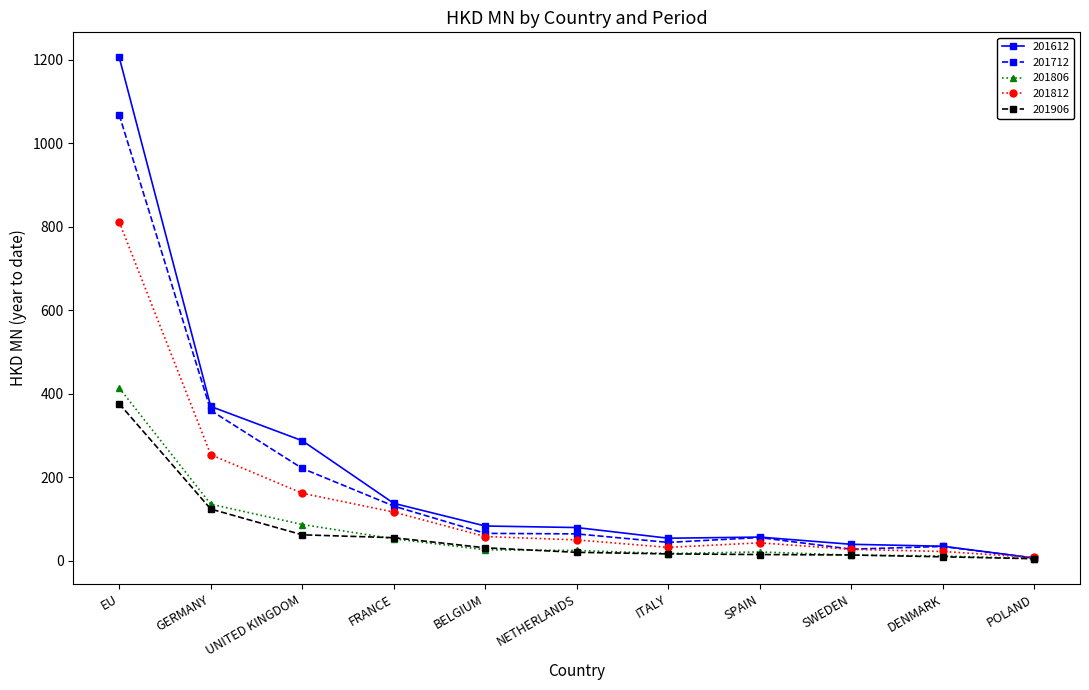

What is the total value across all series at FRANCE?

494.7